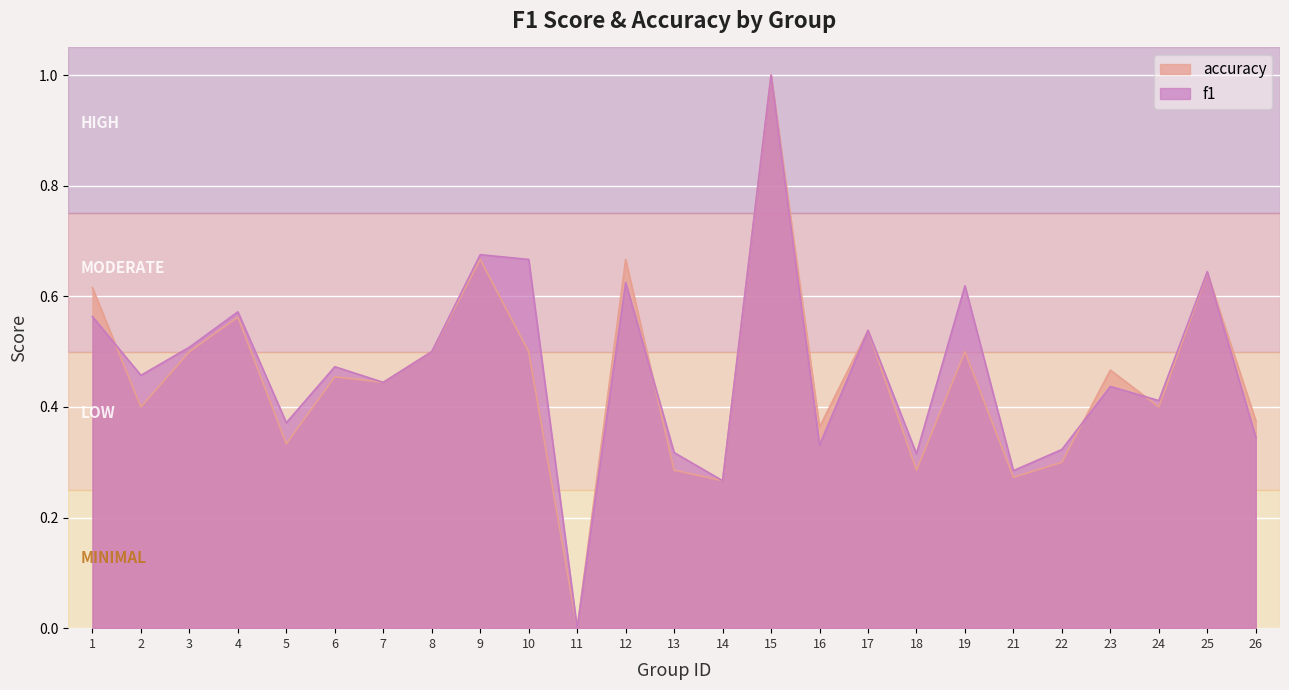

How many times do f1 and accuracy cross each other?

5